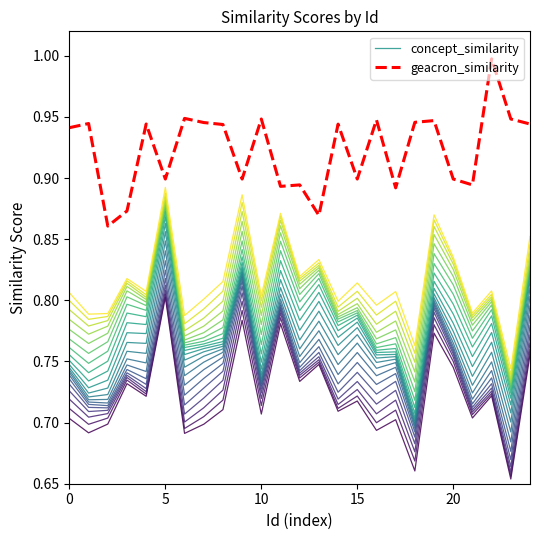

What is the difference between the concept_similarity values at 9 and 21?

0.1